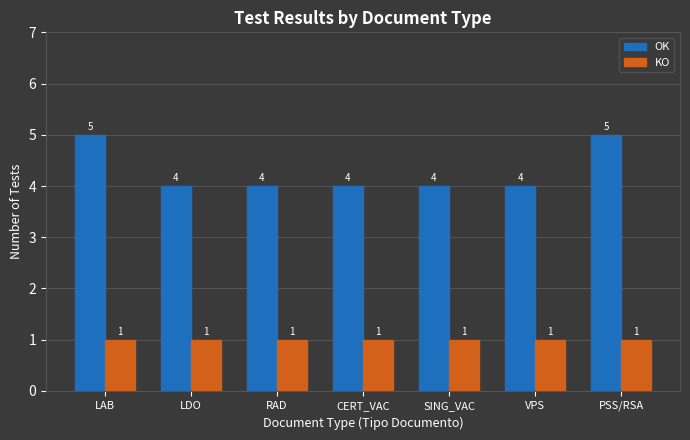

How many series are shown in this chart?

2